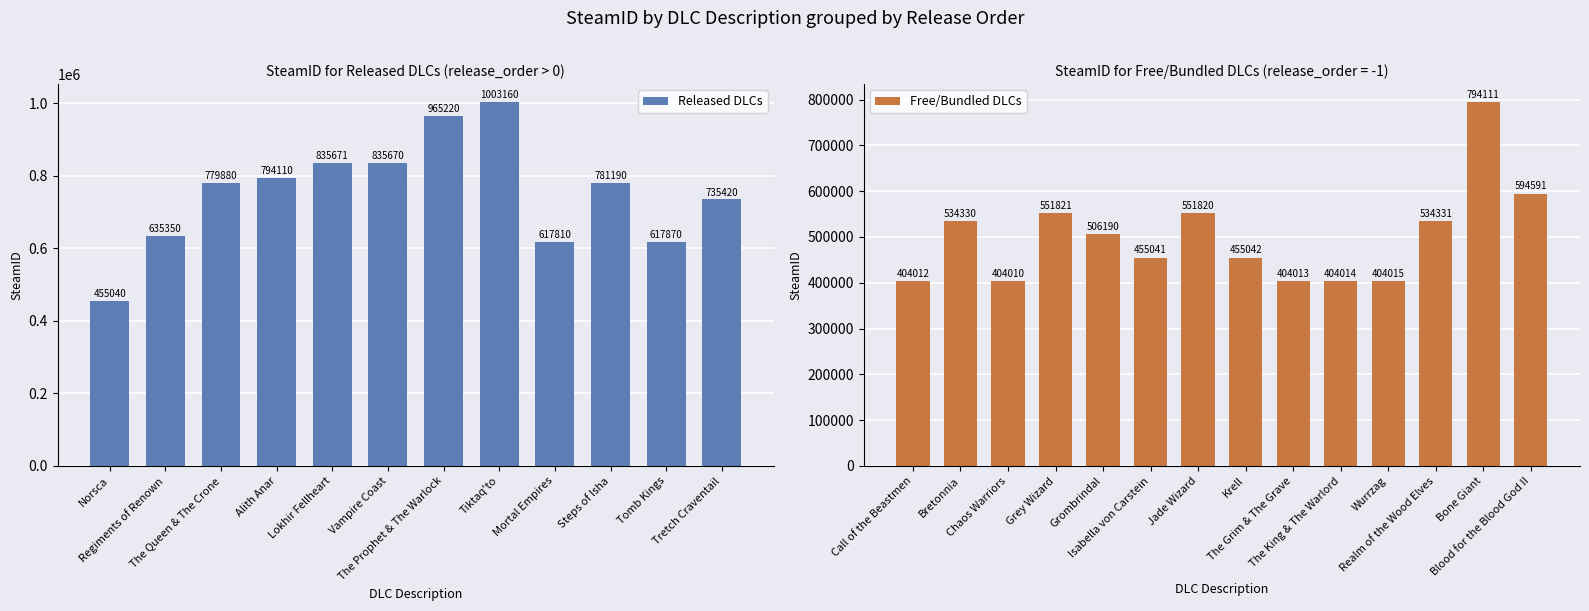

Between Vampire Coast and The Grim & The Grave, which is larger?

Vampire Coast